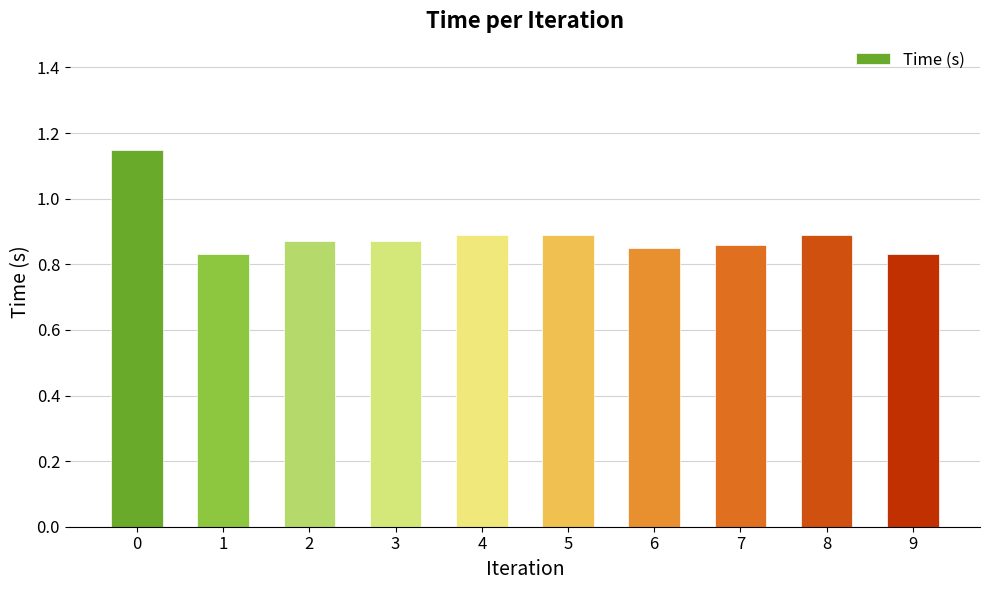

Is it true that the value at 1 is 0.3?

False